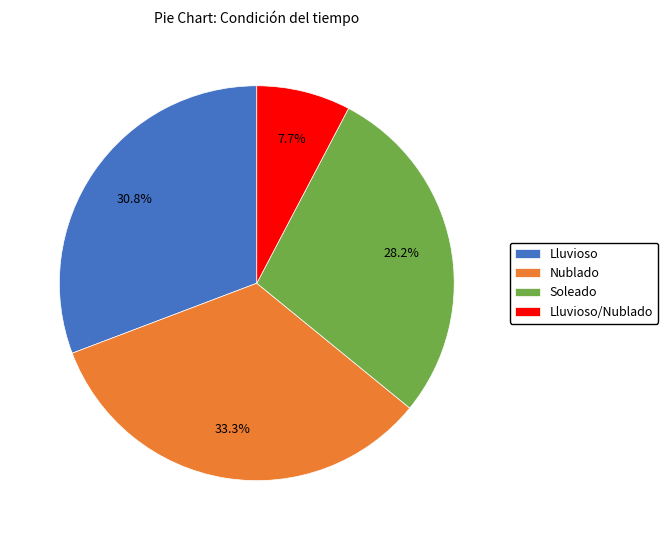

What is the smallest slice in the pie chart?

Lluvioso/Nublado